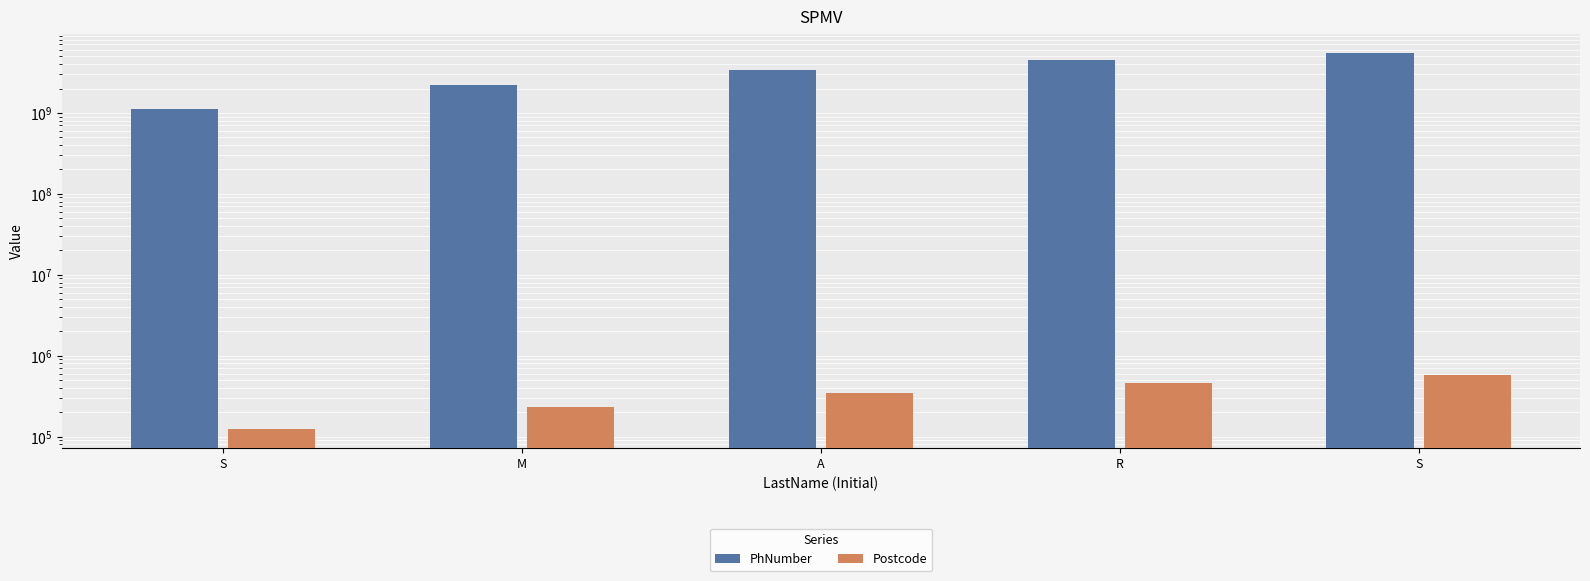

At which label is Postcode closest to 345673?

A